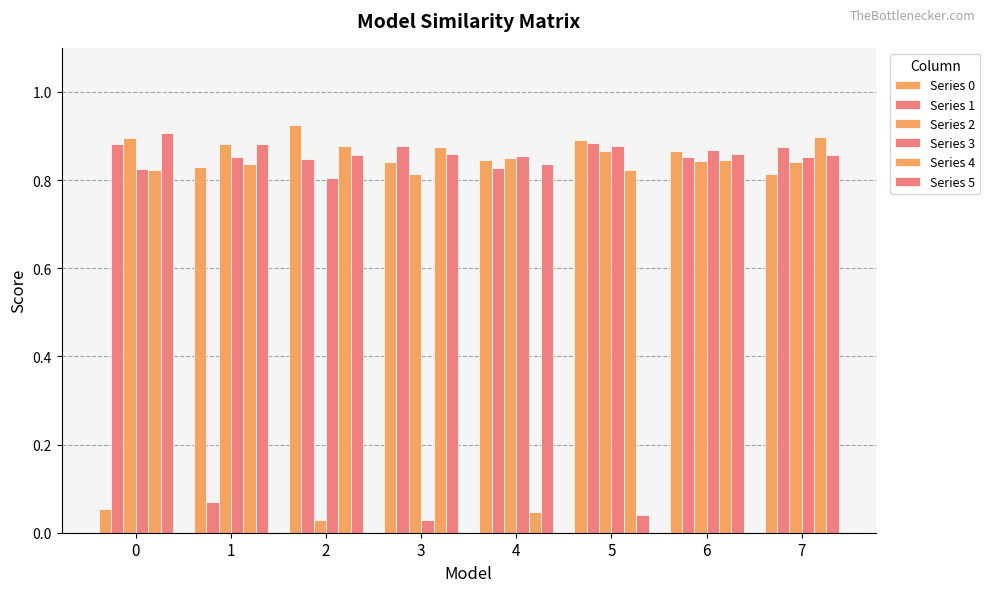

What is the total value across all series at 1?

4.4